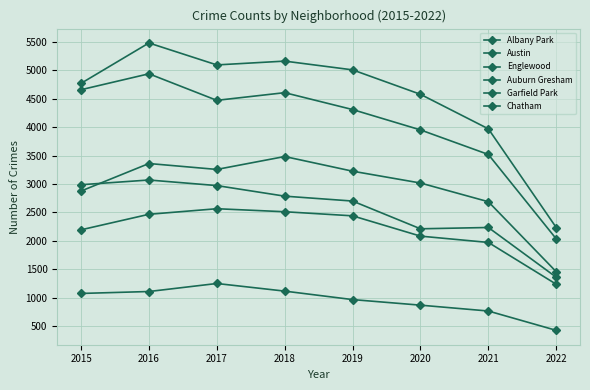

Is this an area chart (filled region under the line)?

No